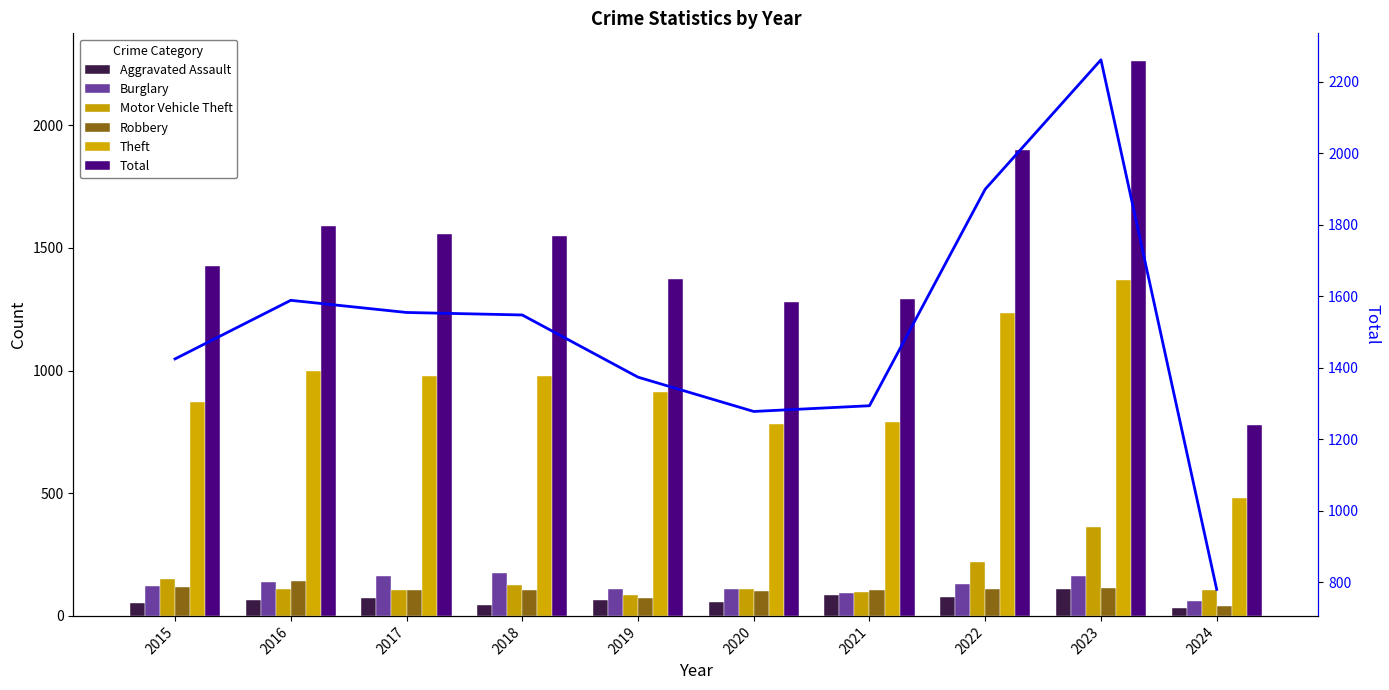

What is the difference between the Total values at 2019 and 2021?

80